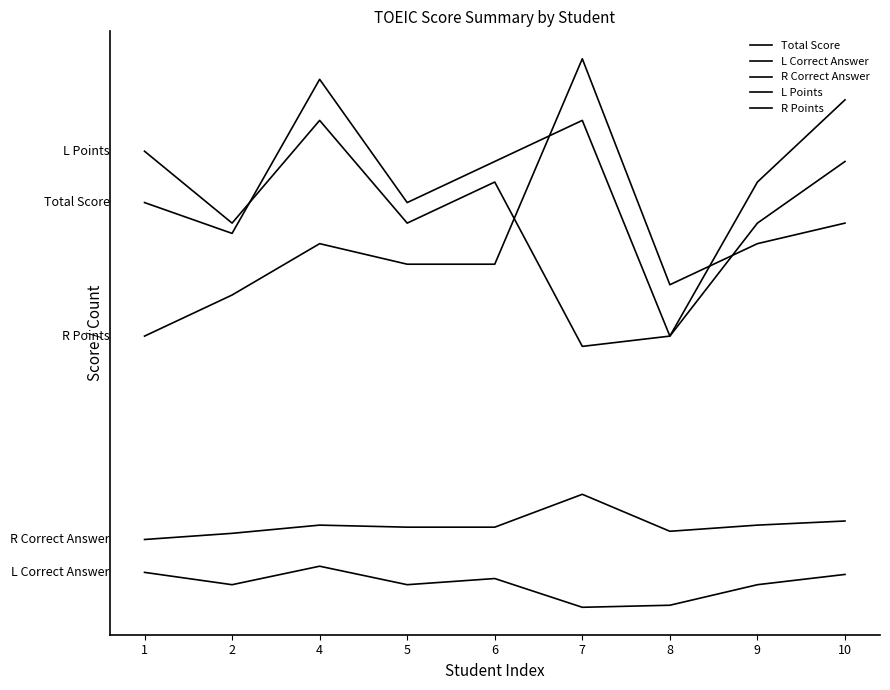

What is the value of the R Correct Answer point at the 4th from the left?

92